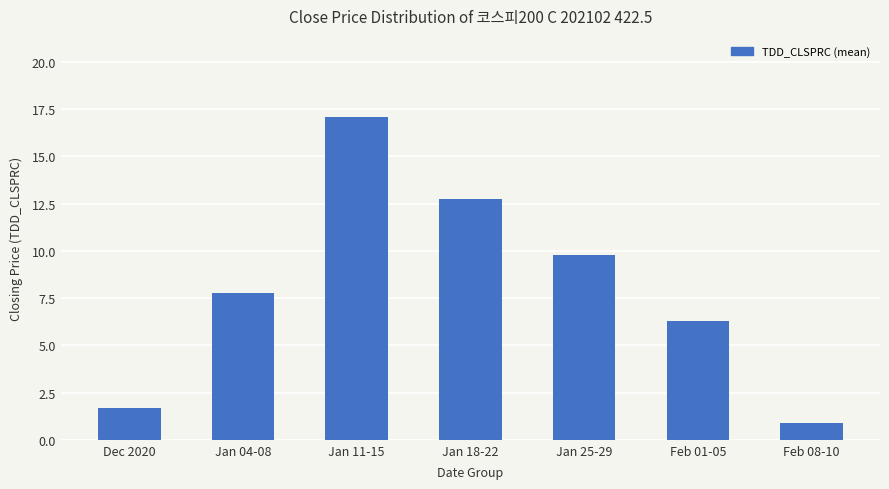

The value at Jan 18-22 is 12.7. True or false?

True